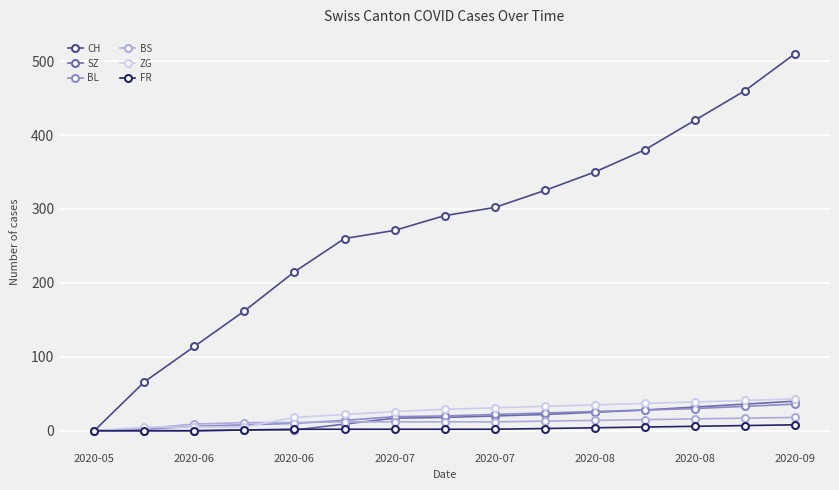

Is this an area chart (filled region under the line)?

No